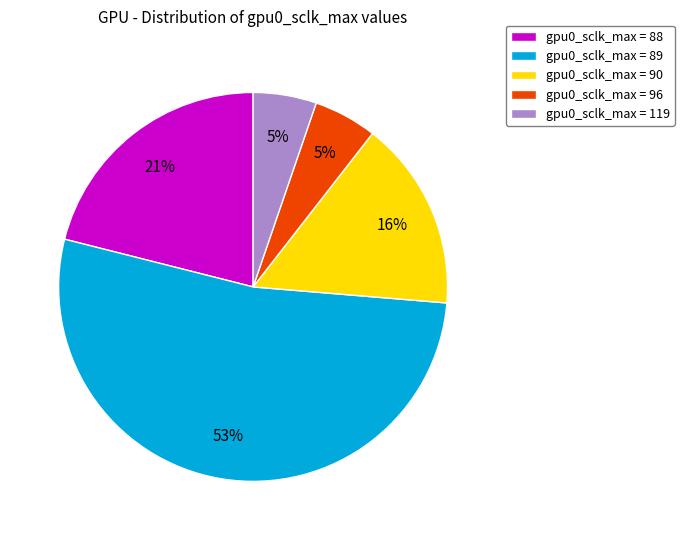

Is it true that gpu0_sclk_max = 89 is 44% of the pie?

False